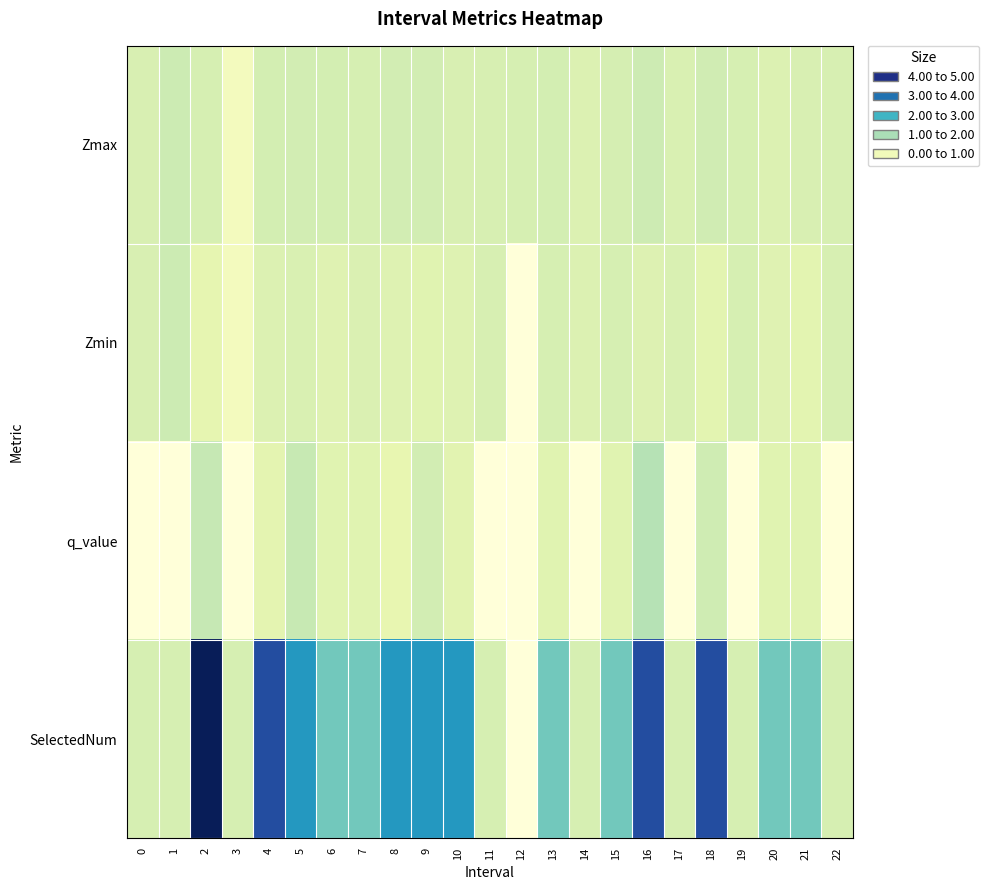

What is the total value across all series at 22?

3.0